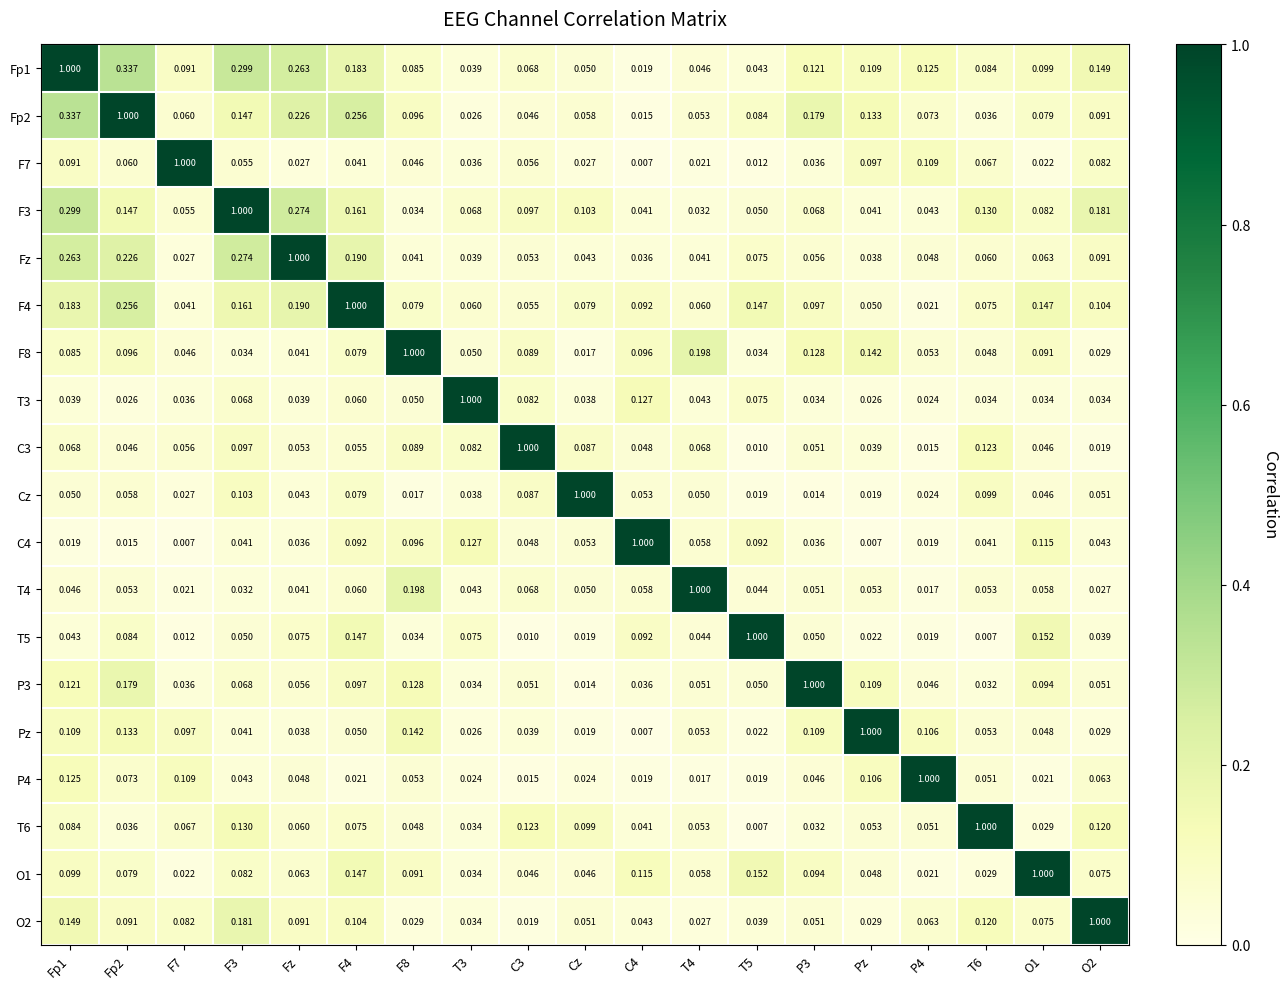

How many series are shown in this chart?

19